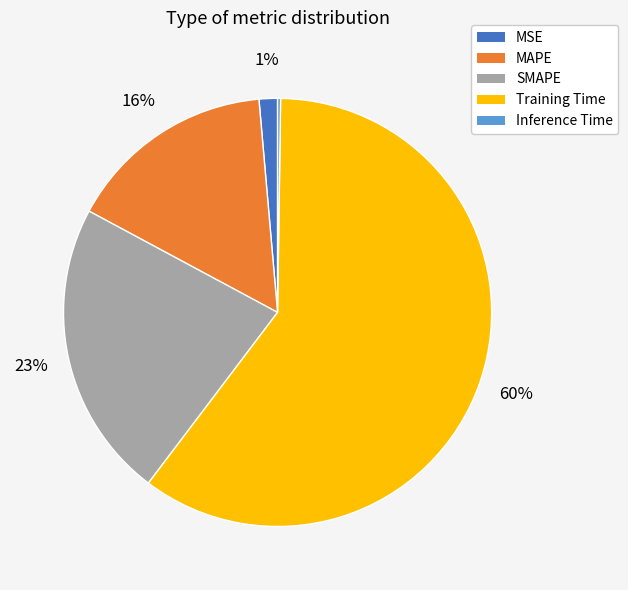

Does any single category account for the majority?

Yes